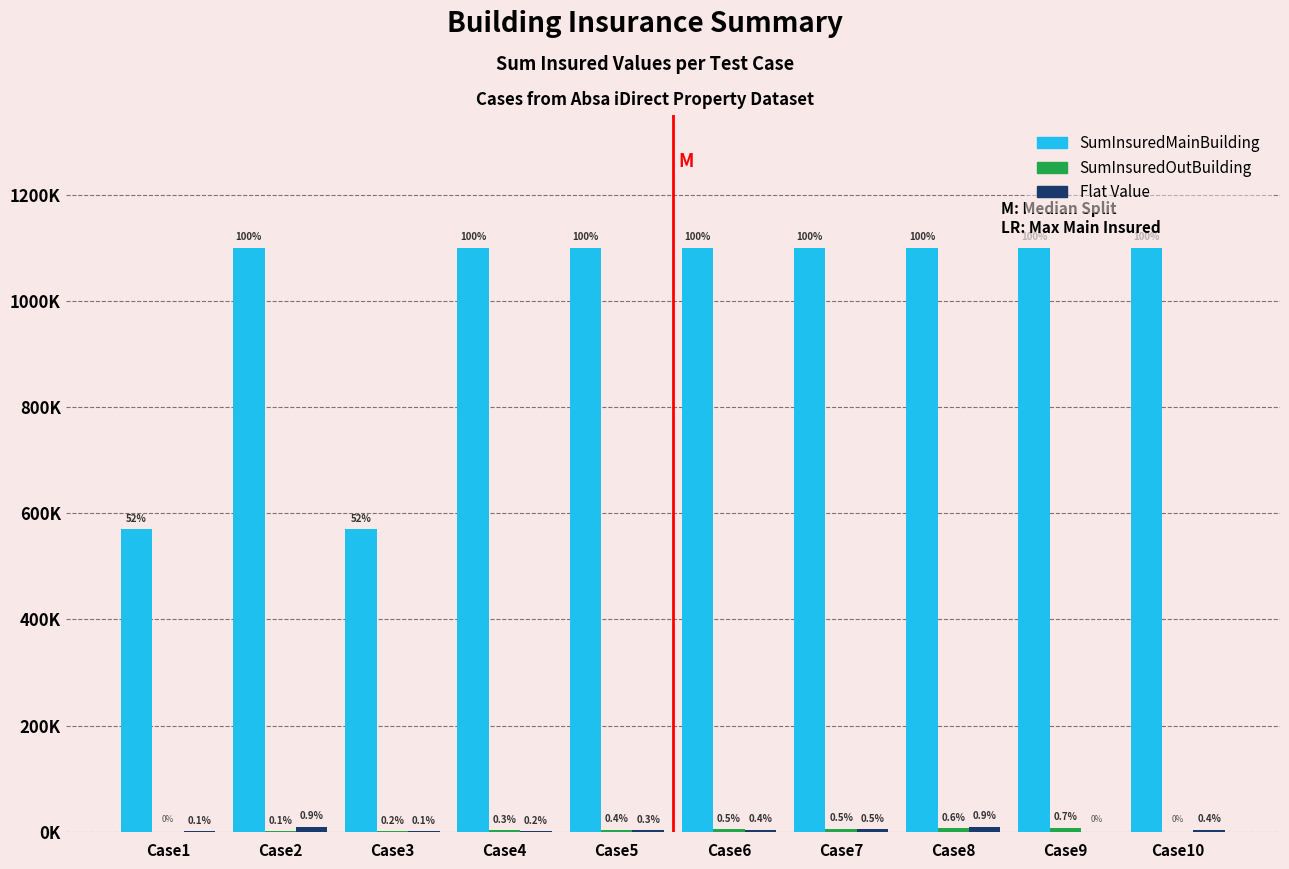

Which series has the largest range (max minus min)?

SumInsuredMainBuilding